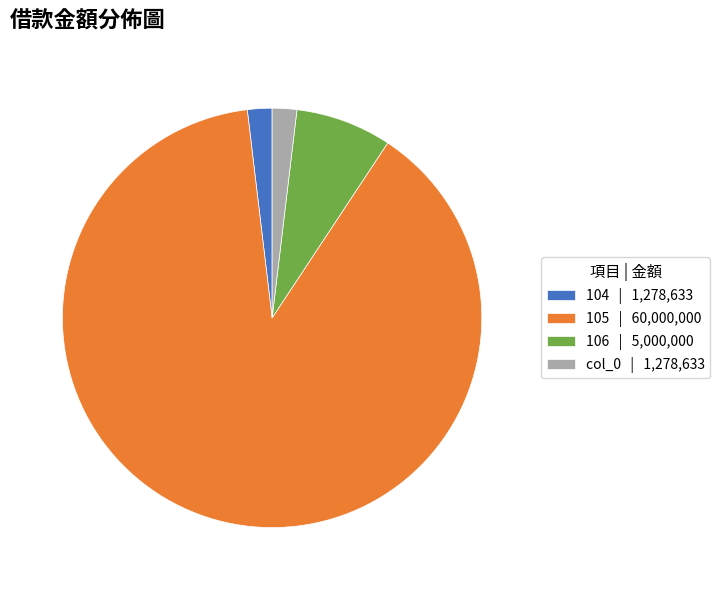

True or false: col_0 | 1,278,633 accounts for 2% of the total.

True